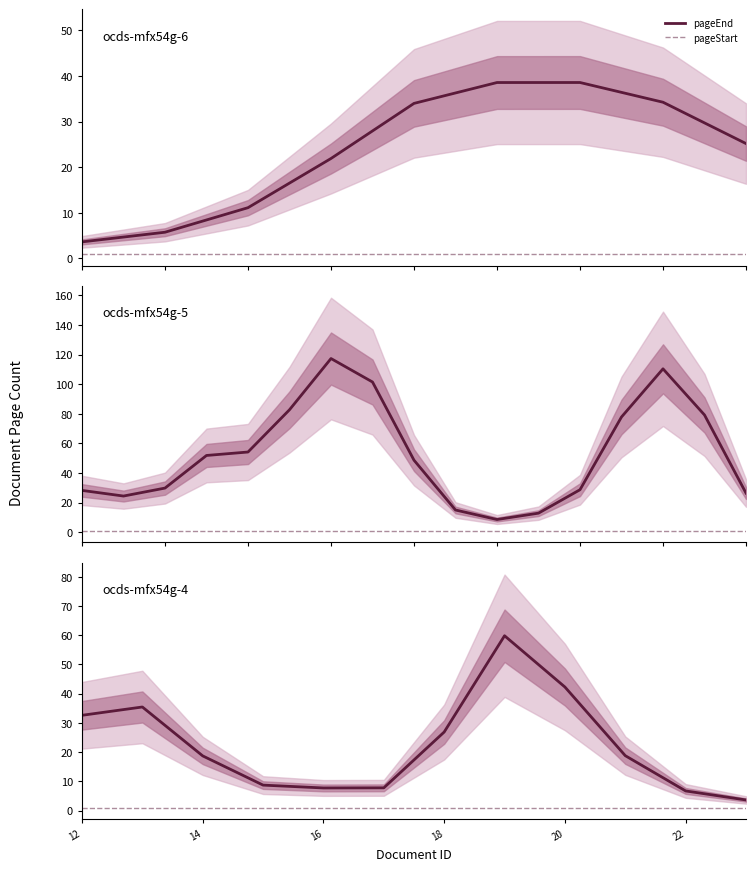

True or false: pageStart and pageEnd cross at least once.

False